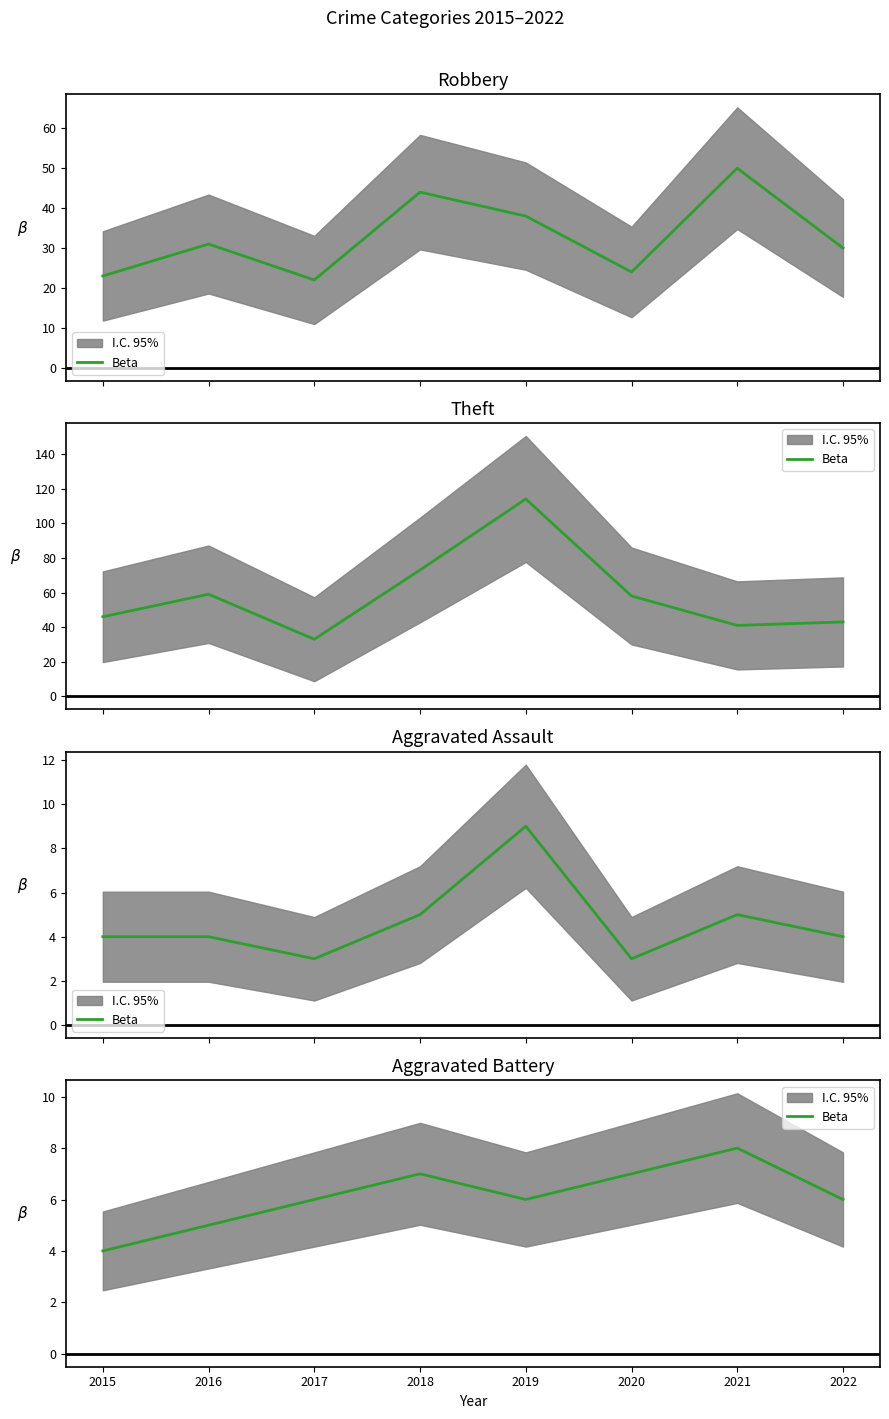

True or false: the data shows 2 at 2020.

False